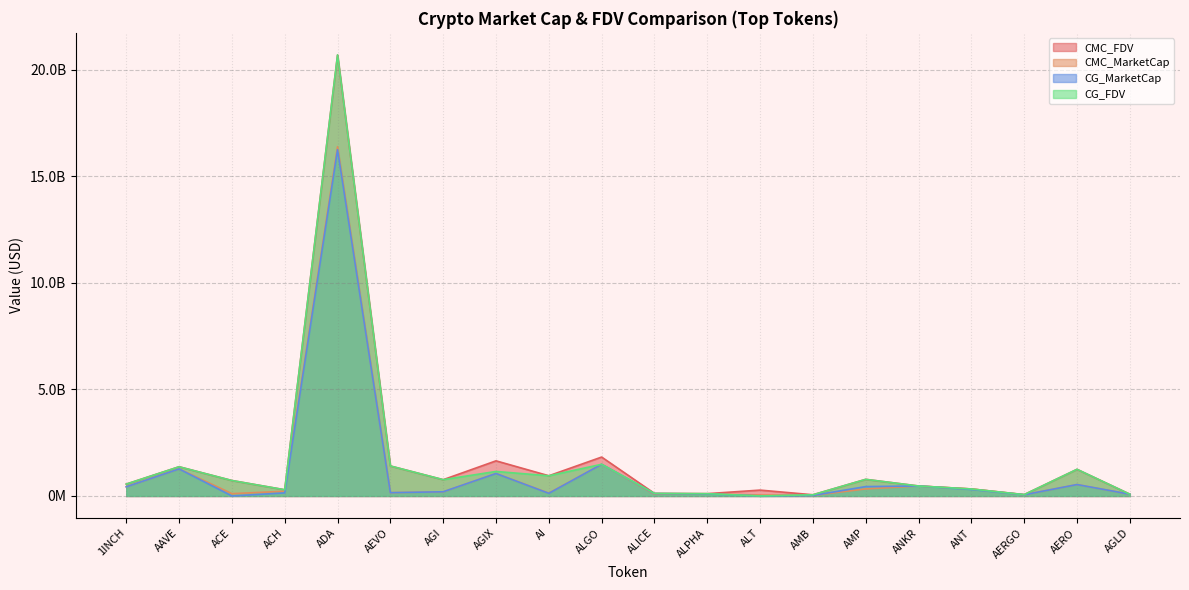

Reading left to right, list all the values displayed in this chart.

CMC_FDV: 557264744.5	1371388243.7	725137072.3	291400016.4	20699376363.8	1407616779.4	764200959.8	1648779325.9	948566182.8	1826457434.5	121045510.8	108636021.2	274974900.1	56288468.8	780022367.4	468748429.6	328262674.6	64305096.9	1250172968.7	83369091.0
CMC_MarketCap: 430256536.0	1269537472.5	108373560.6	221893272.0	16397211211.3	154837845.7	192013689.0	1057010127.8	133688546.4	1486973525.3	82206040.8	94513338.4	43721007.2	26396978.0	331226728.8	468748429.6	328262674.6	57231536.2	534760708.1	83369091.0
CG_MarketCap: 430151328.0	1268892782.0	0.0	144163230.0	16255862817.0	154902889.0	196409249.0	1053003934.0	123095574.0	1487222751.0	109054380.0	94517498.0	0.0	24408337.0	440171594.0	468479987.0	304620380.0	56383065.0	535457881.0	83242950.0
CG_FDV: 557128481.0	1370689127.0	725334026.0	291610516.0	20705534553.0	1408208084.0	764977539.0	1151246308.0	946889027.0	1487222776.0	121171534.0	108640802.0	0.0	55919327.0	779927763.0	468479987.0	328512227.0	63351758.0	1251863478.0	83242950.0